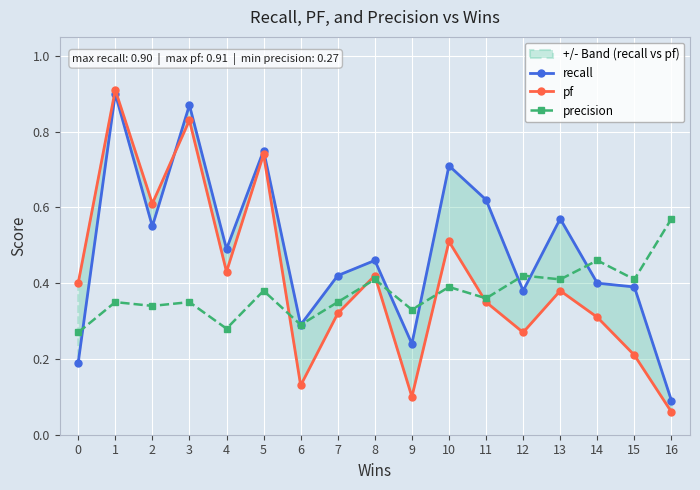

Is this an area chart (filled region under the line)?

No